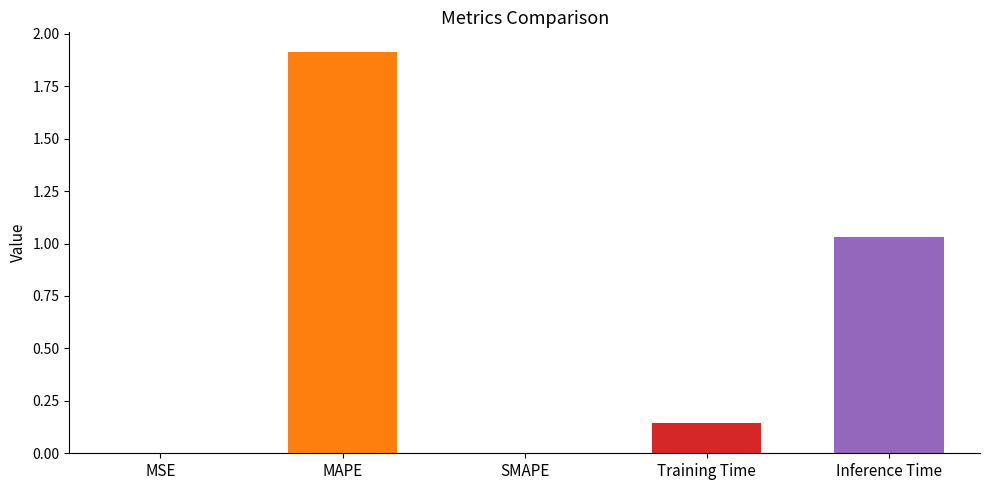

The chart shows a value of 0.4 at Inference Time. True or false?

False